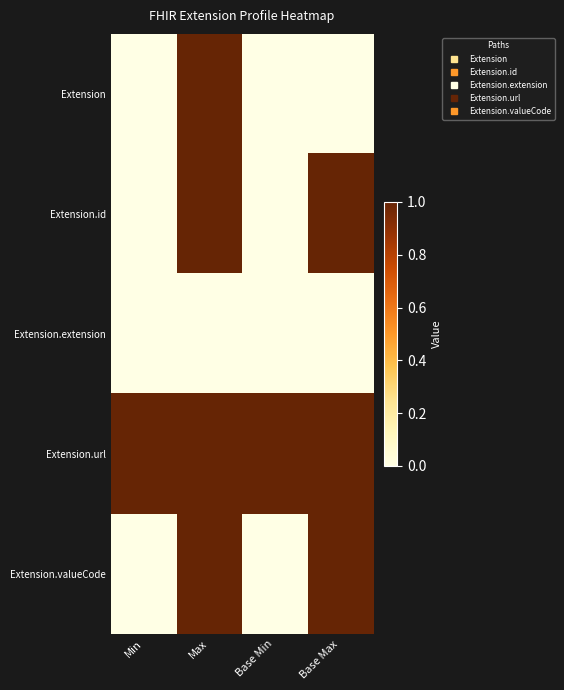

Reading right to left, what are all the values shown in this chart?

Extension: Base Max=0	Base Min=0	Max=1	Min=0
Extension.id: Base Max=1	Base Min=0	Max=1	Min=0
Extension.extension: Base Max=0	Base Min=0	Max=0	Min=0
Extension.url: Base Max=1	Base Min=1	Max=1	Min=1
Extension.valueCode: Base Max=1	Base Min=0	Max=1	Min=0